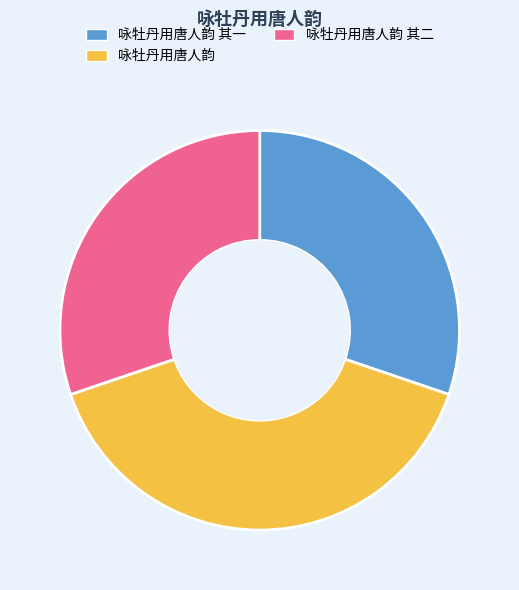

Which has a higher value, 咏牡丹用唐人韵 or 咏牡丹用唐人韵 其二?

咏牡丹用唐人韵